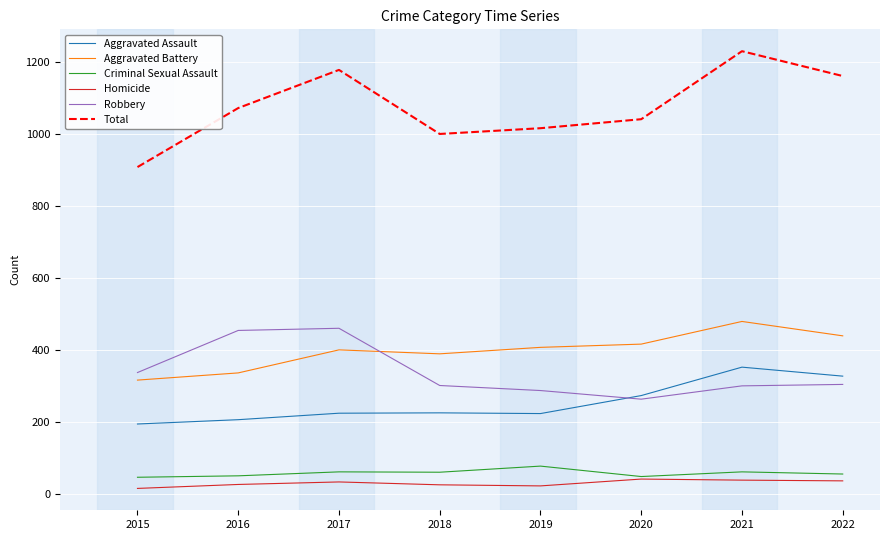

What are all the series names shown in the legend?

Aggravated Assault, Aggravated Battery, Criminal Sexual Assault, Homicide, Robbery, Total